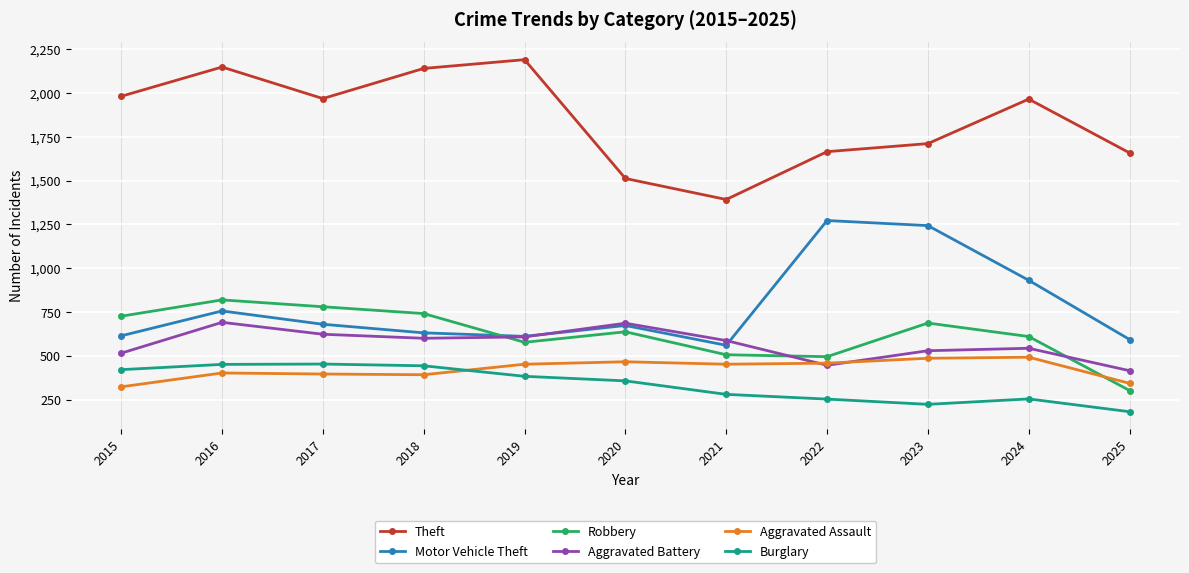

What are all the series names shown in the legend?

Theft, Motor Vehicle Theft, Robbery, Aggravated Battery, Aggravated Assault, Burglary